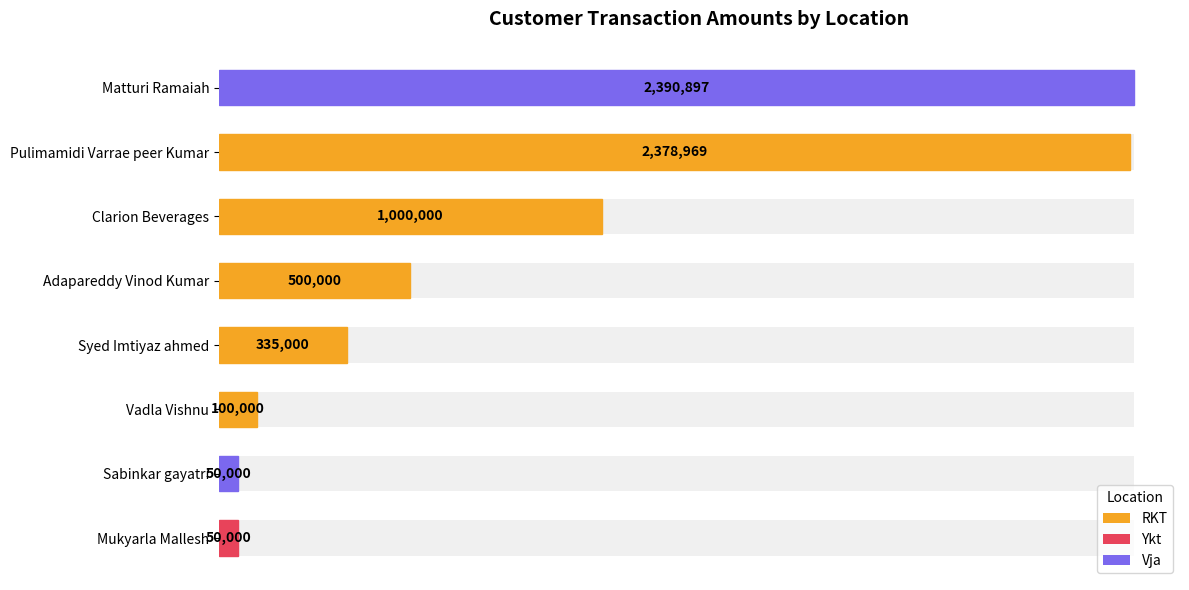

What is the value of the 3rd bar from the left?

1000000